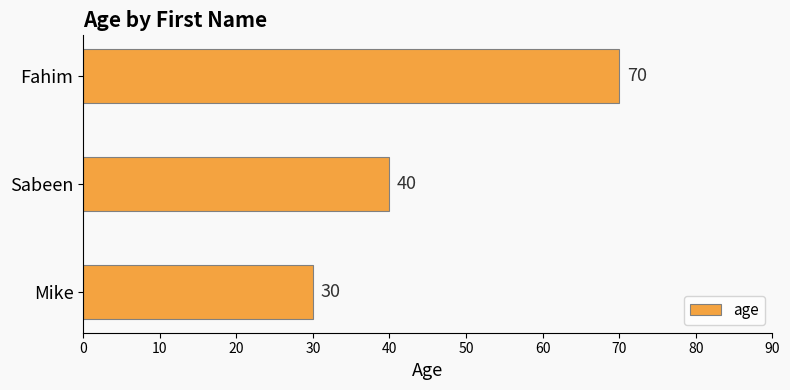

Count the values in the range 30 to 70.

3